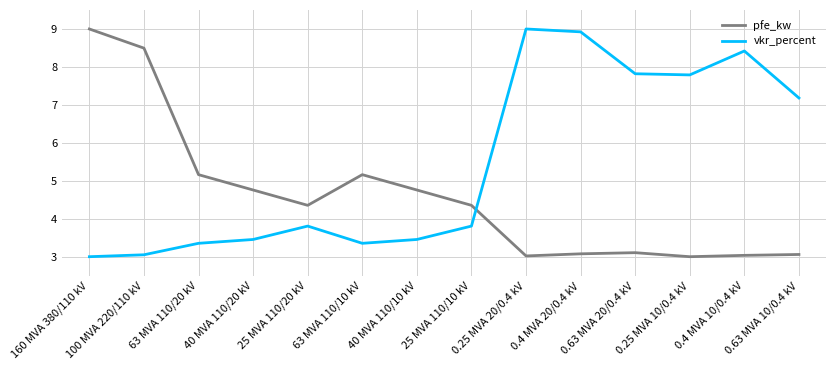

What is the total value across all series at 0.63 MVA 10/0.4 kV?

10.2